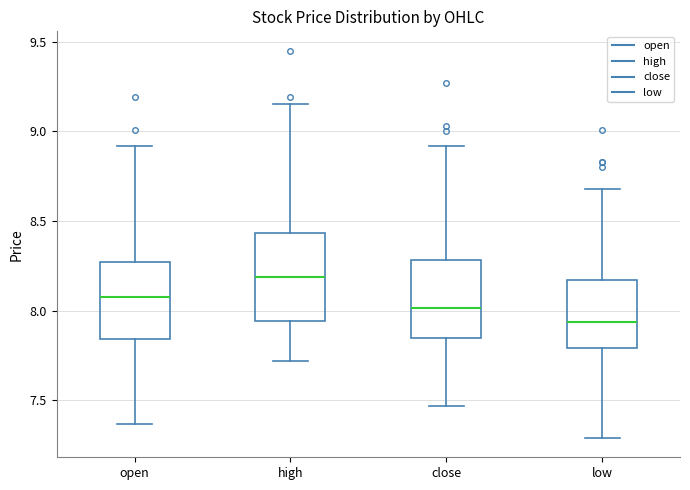

Which box has the lowest median line?

low